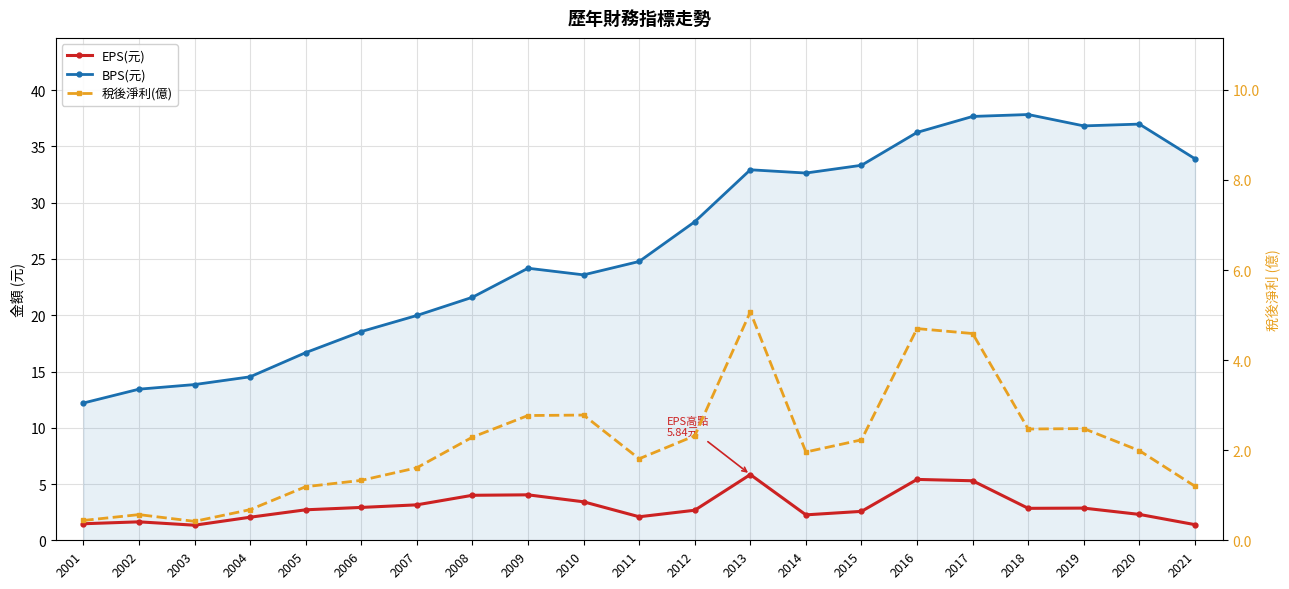

What is the difference between the second highest and minimum values in the 稅後淨利(億) series?

4.3